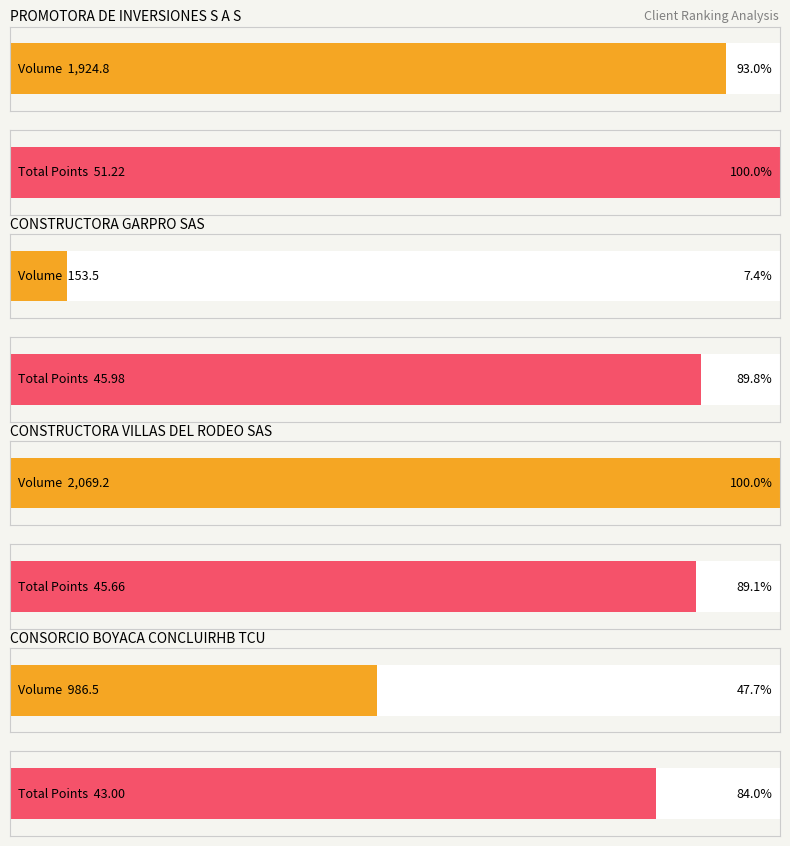

What is the maximum value for volume?

2069.2